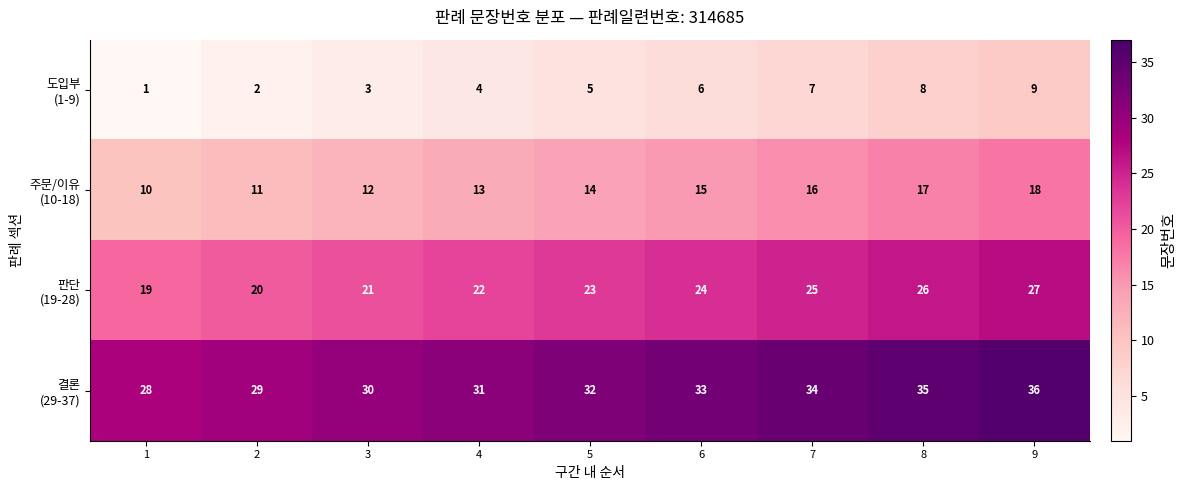

What is the total value across all series at 4?

70